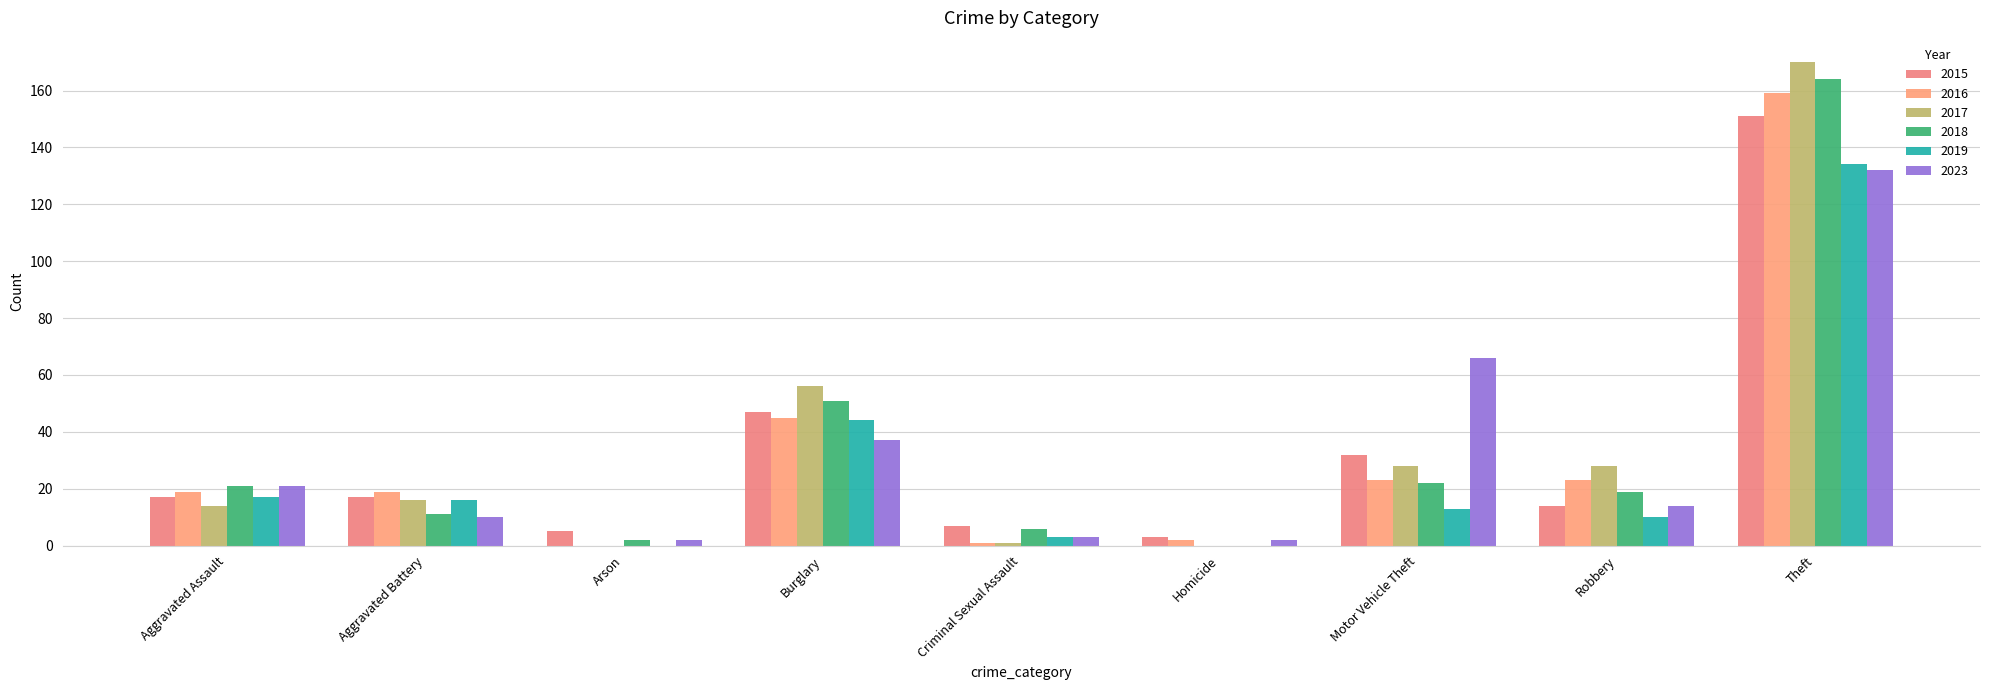

What position from the right is Robbery?

2